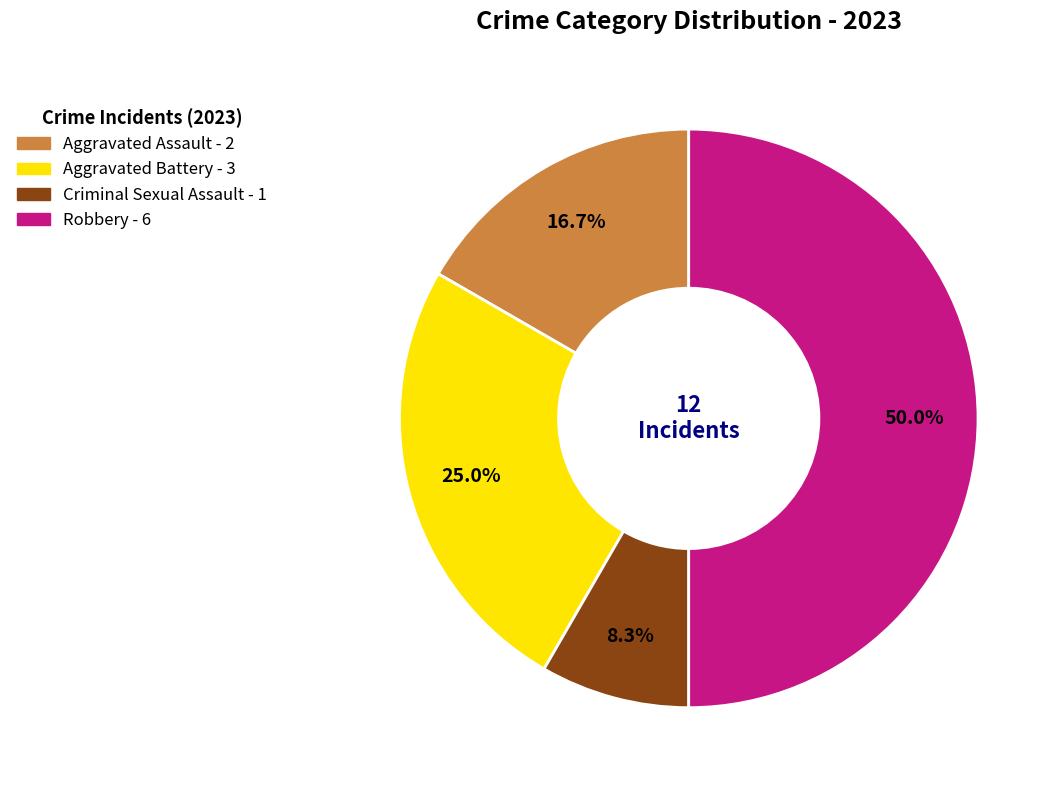

What is the smallest slice in the pie chart?

Criminal Sexual Assault